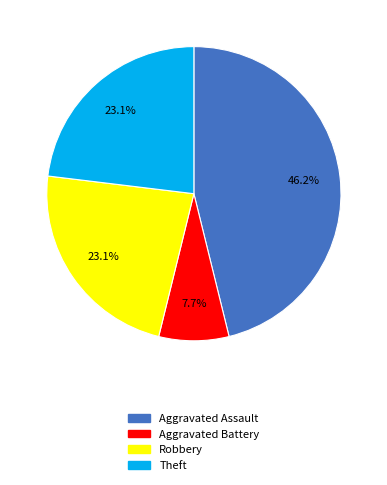

True or false: Theft accounts for 23% of the total.

True